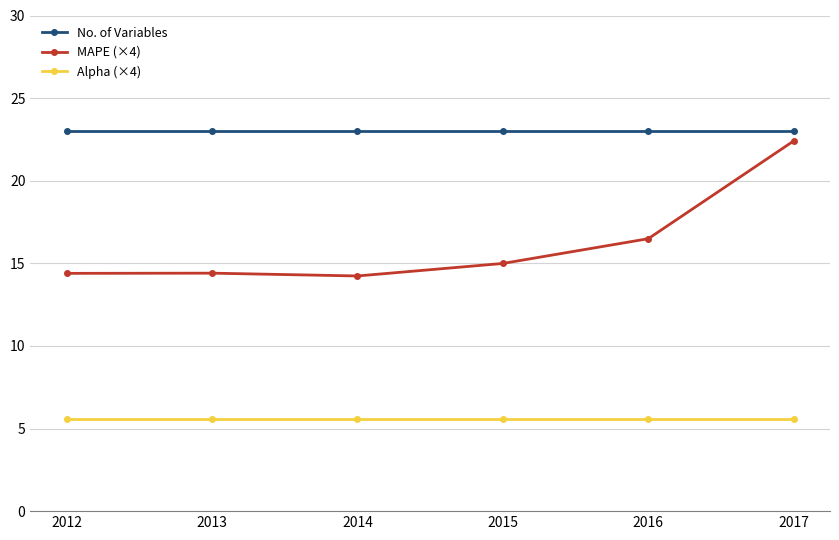

At 2015, list the series in order from smallest to largest.

Alpha (×4), MAPE (×4), No. of Variables